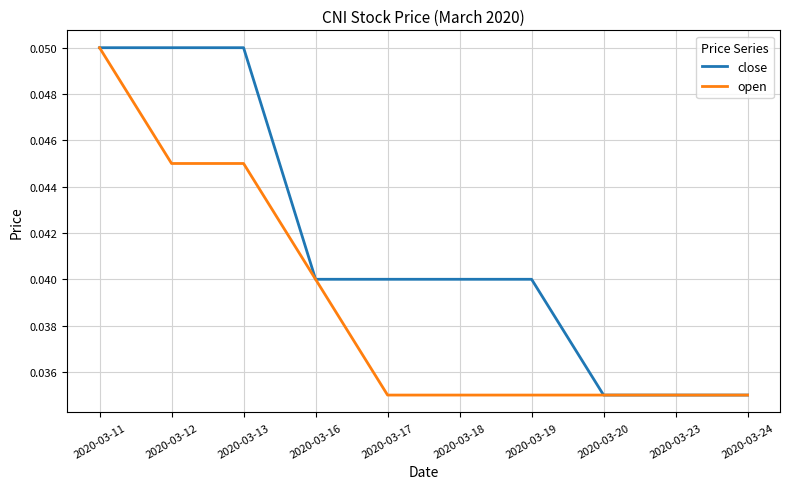

True or false: open has a value of 0.1 at 2020-03-13.

False